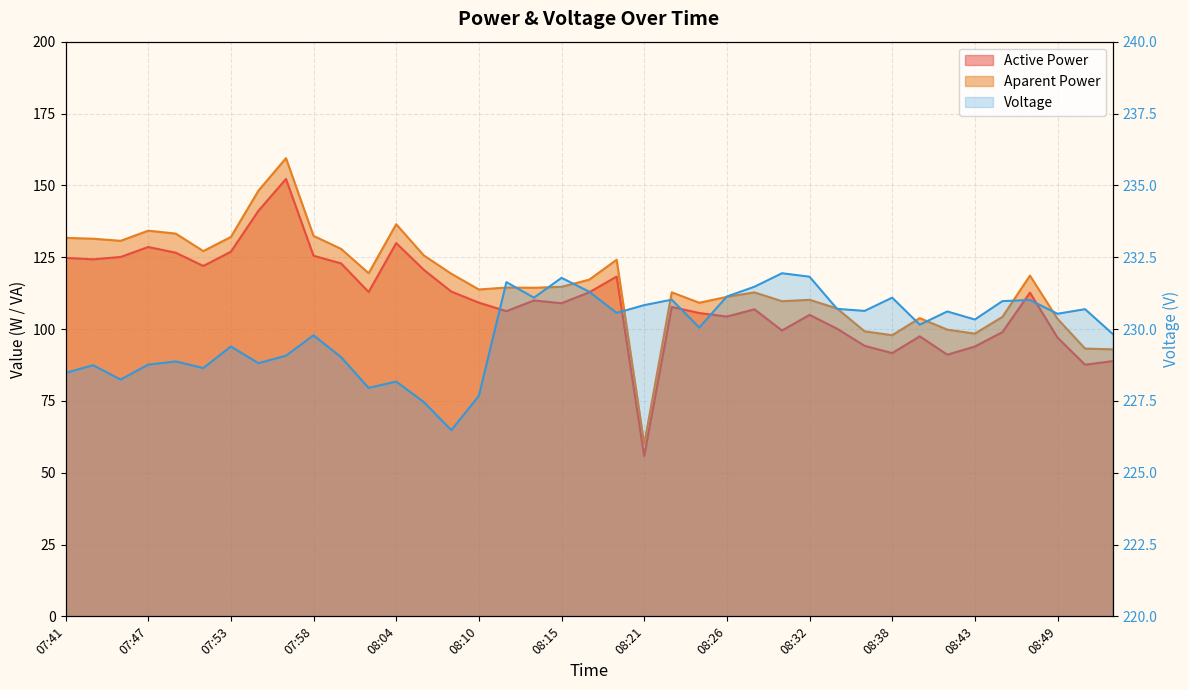

True or false: Aparent Power and Active Power cross at least once.

False